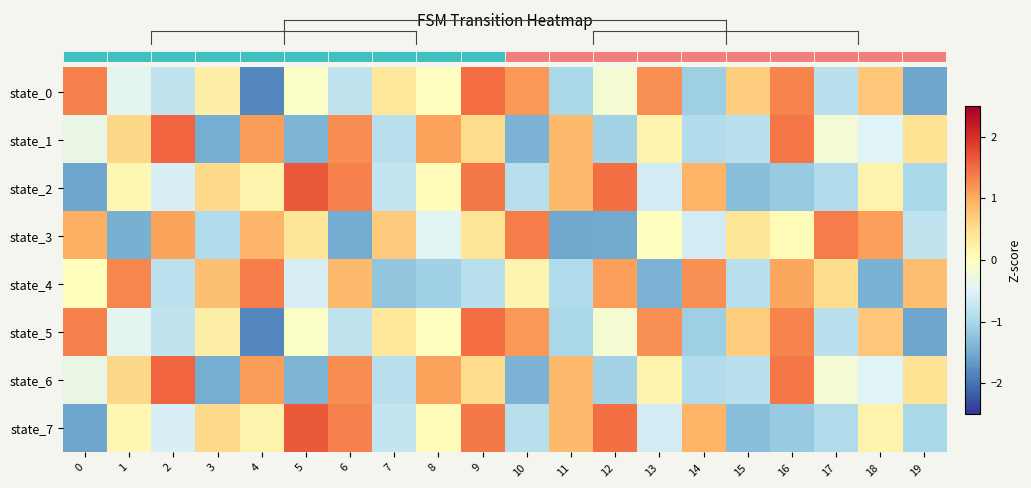

How many positive values does the state_7 series have?

11